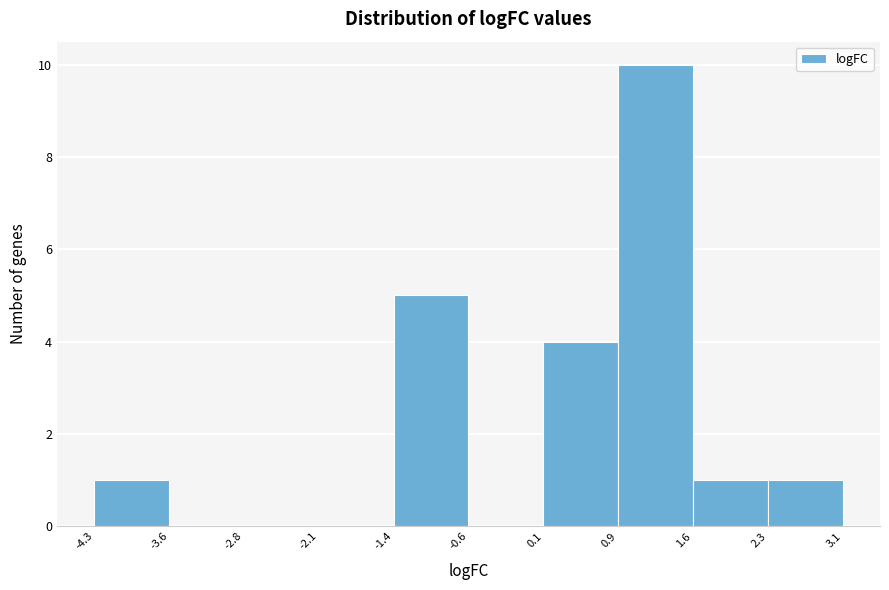

Reading left to right, transcribe this chart: for each bar, give the range it covers on the x-axis and its height. The values are not printed on the chart, so give them approximately, as read against the axis.

-4.3 to -3.6: 1
-3.6 to -2.8: 0
-2.8 to -2.1: 0
-2.1 to -1.4: 0
-1.4 to -0.6: 5
-0.6 to 0.1: 0
0.1 to 0.9: 4
0.9 to 1.6: 10
1.6 to 2.3: 1
2.3 to 3.1: 1